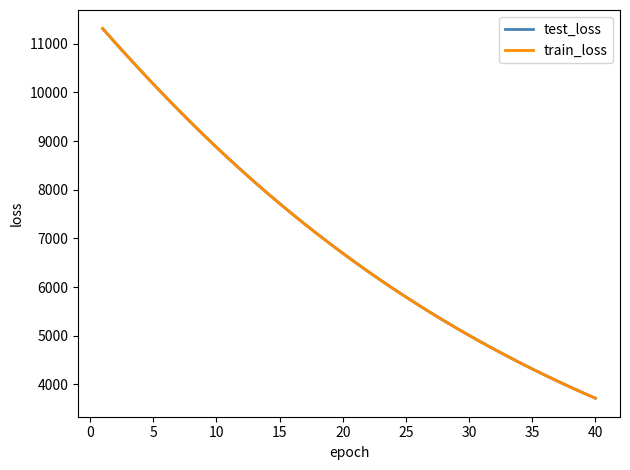

Which series has the largest range (max minus min)?

train_loss